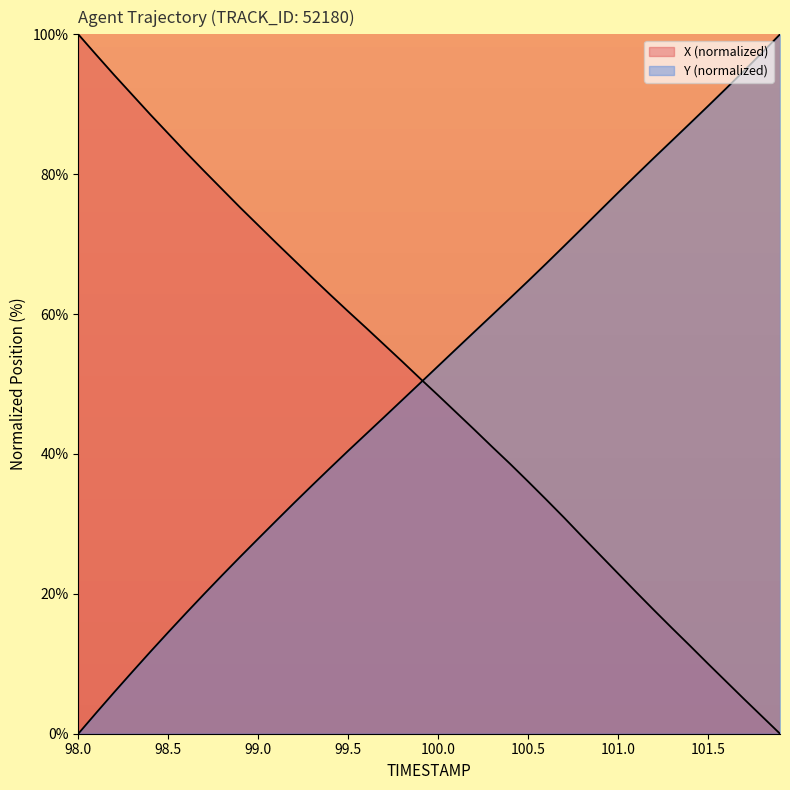

The X series shows 15.8 at 100.5. True or false?

False